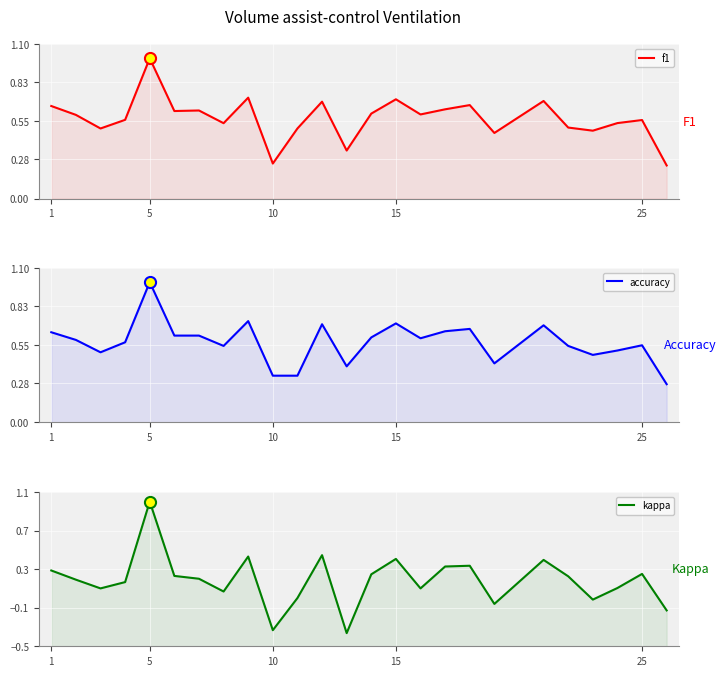

List the series in order of their peak value, lowest first.

f1, accuracy, kappa